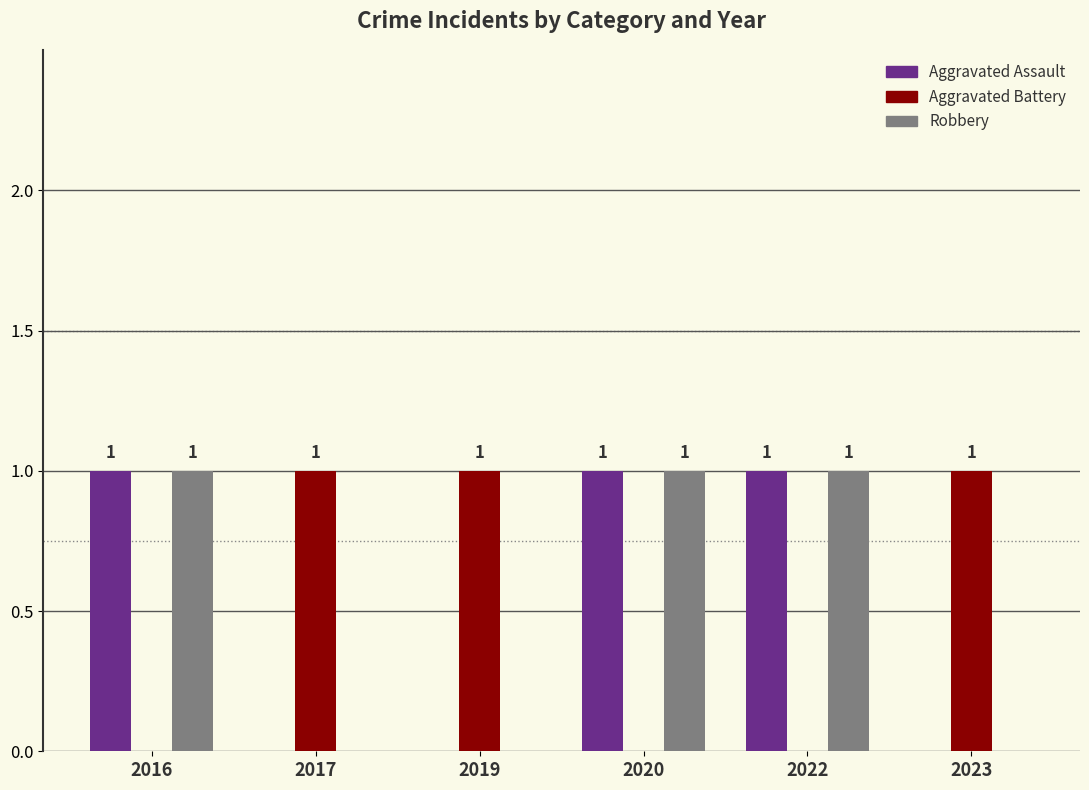

Is it true that Aggravated Assault equals 0 at 2023?

True